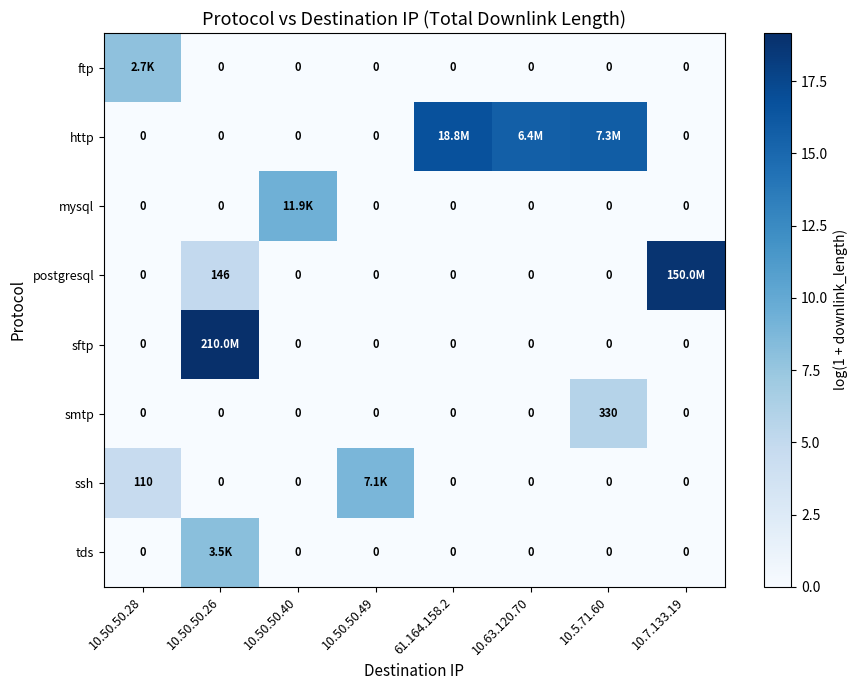

How many data points in smtp are above 0?

1